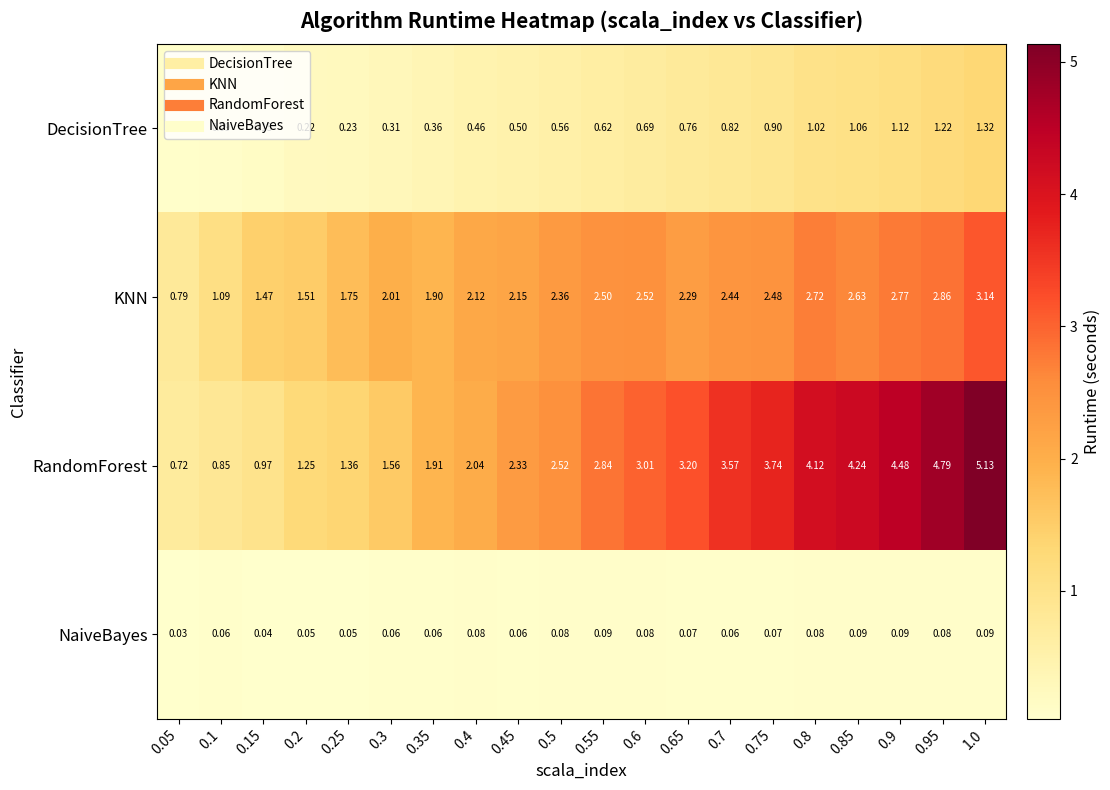

Is the value of KNN at 0.45 greater than the value of DecisionTree at 0.65?

Yes